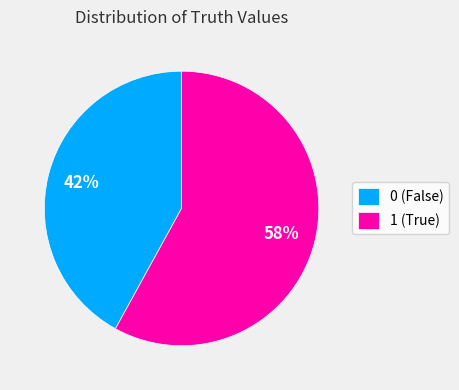

How many segments does this pie chart have?

2